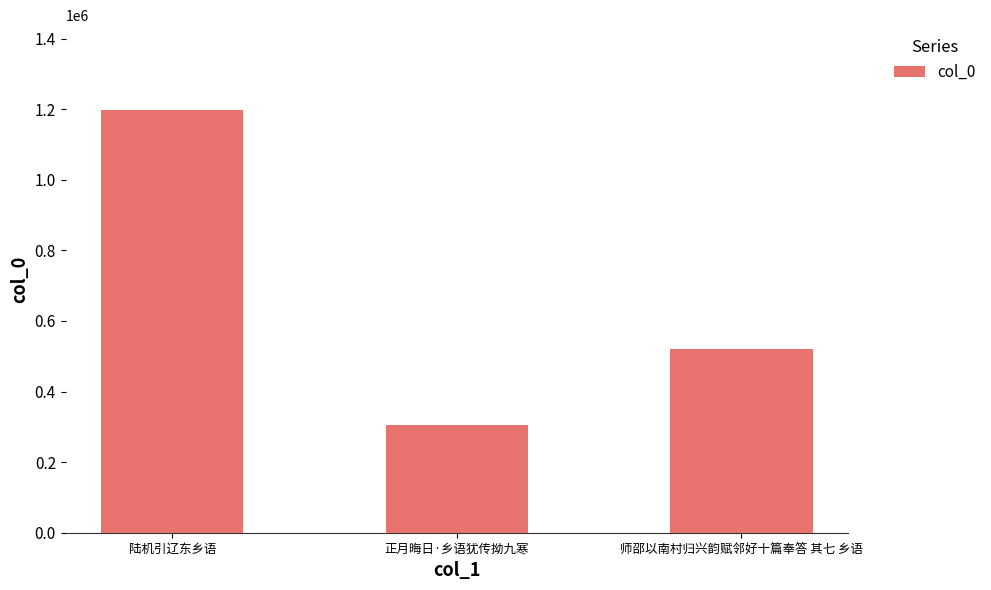

What is the difference between the second highest and minimum values?

216488